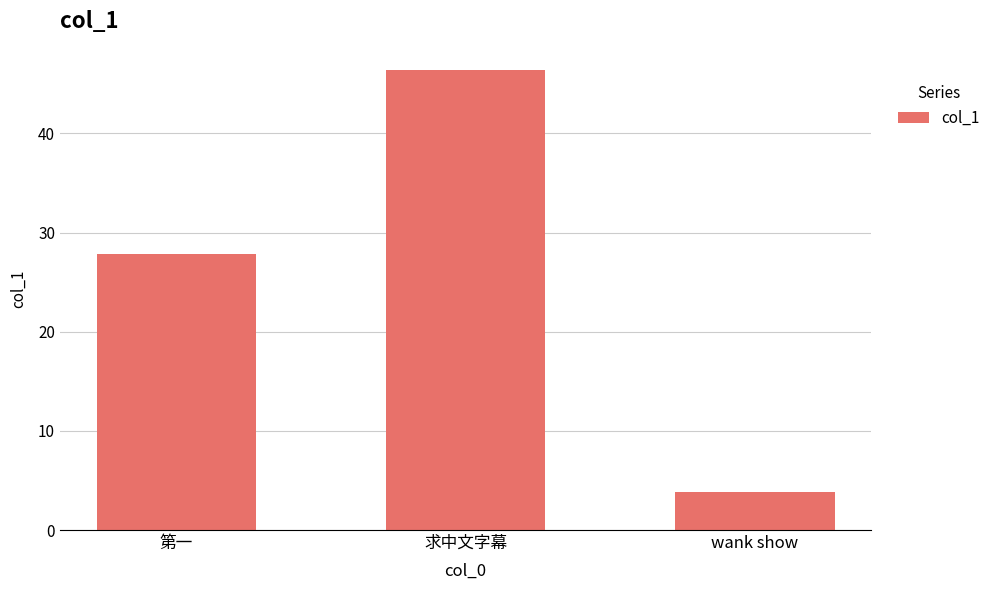

List the labels in order of value, smallest first.

wank show, 第一, 求中文字幕